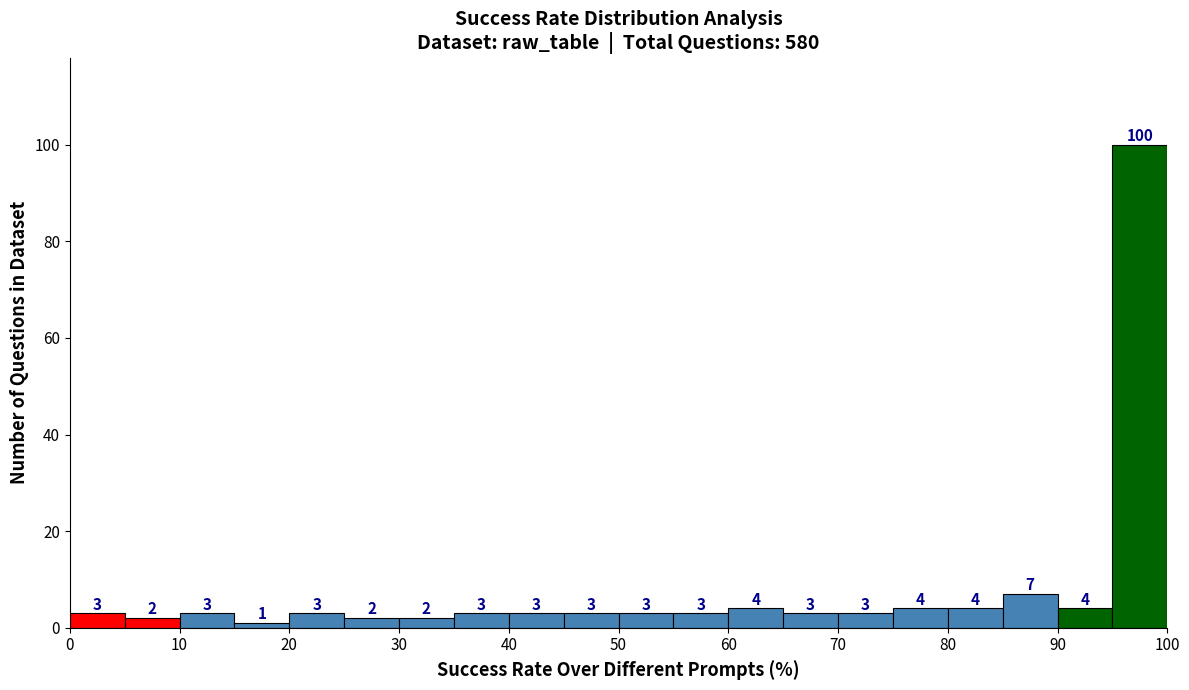

How tall is the bar that spans 85 to 90 on the x-axis?

7